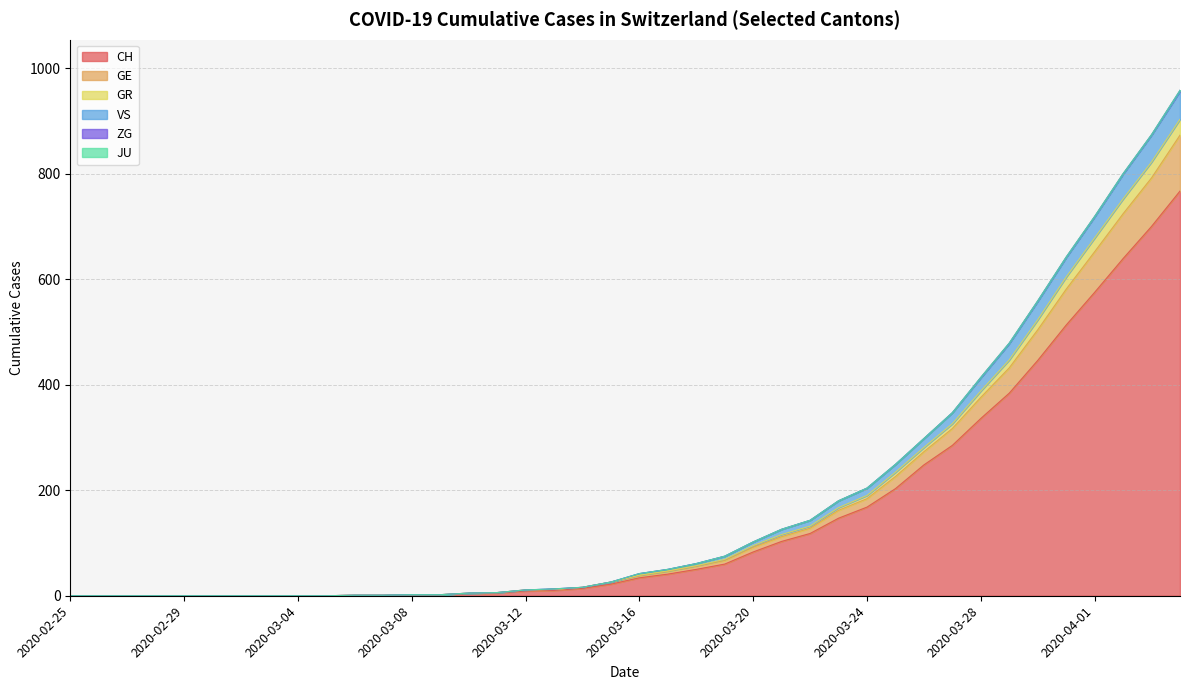

Does the chart display data point markers on the line(s)?

No